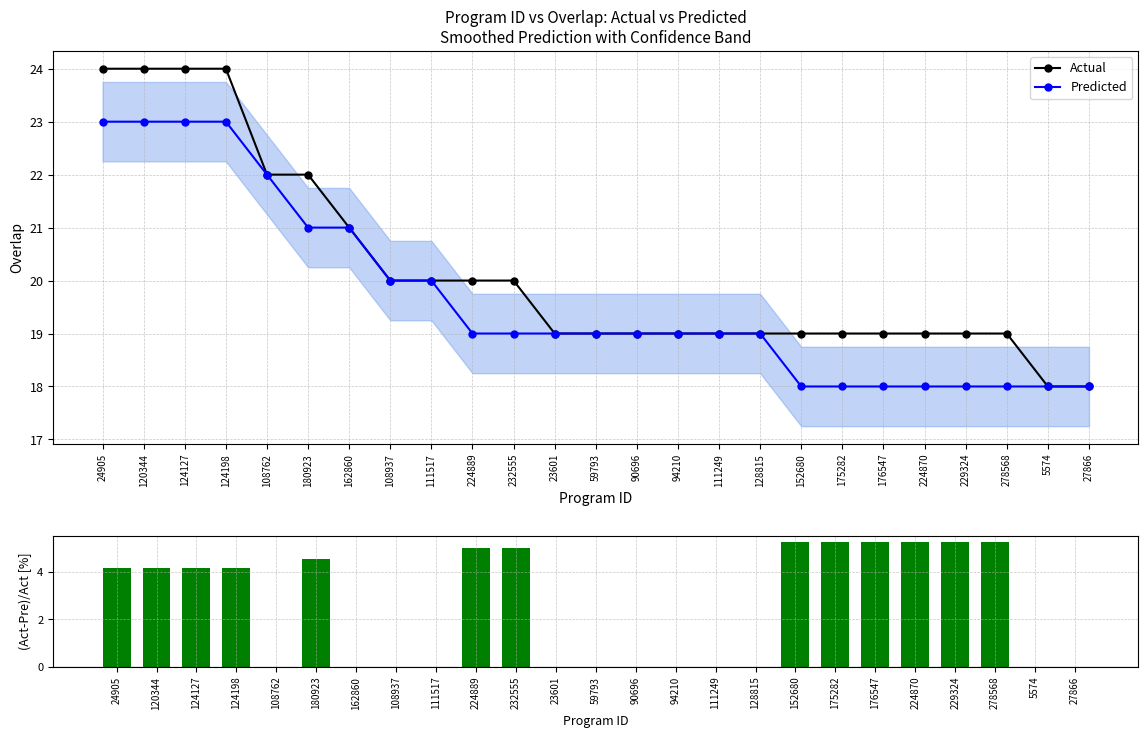

Rank the series at 111517 from lowest to highest value.

(Actual-Predicted)/Actual, Actual, Predicted